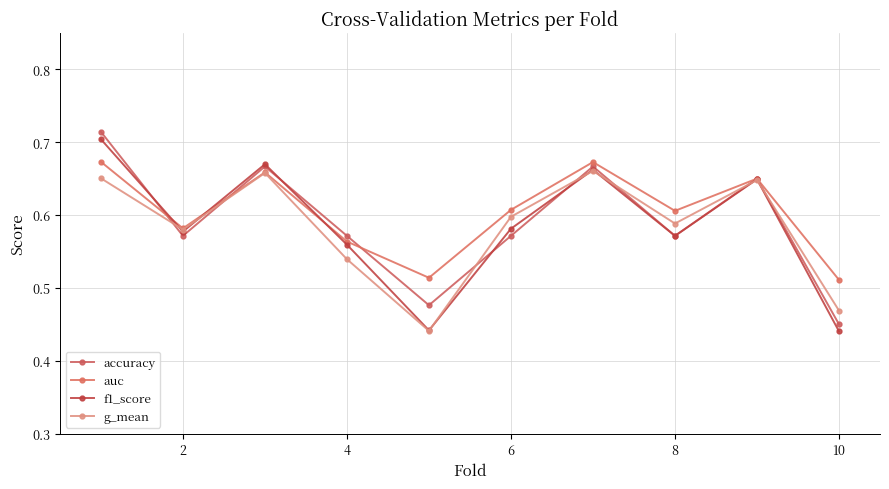

Where is the first local minimum for accuracy?

2